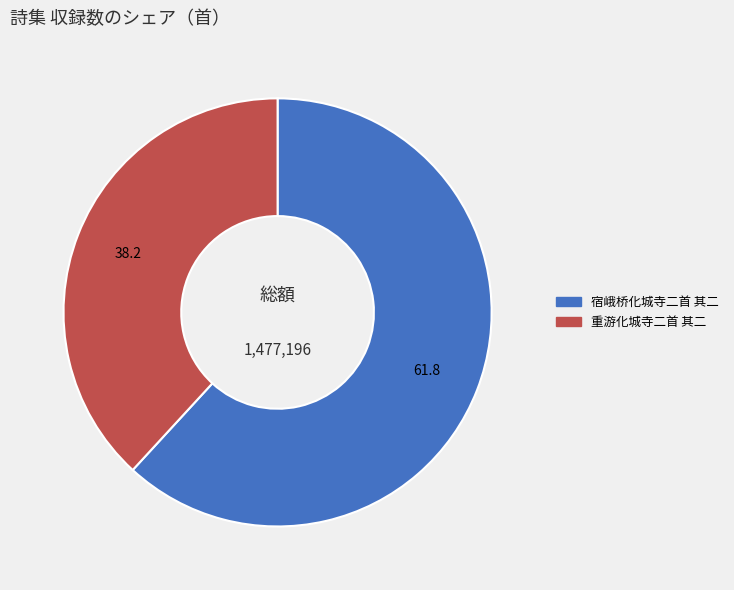

True or false: 重游化城寺二首 其二 accounts for 51% of the total.

False